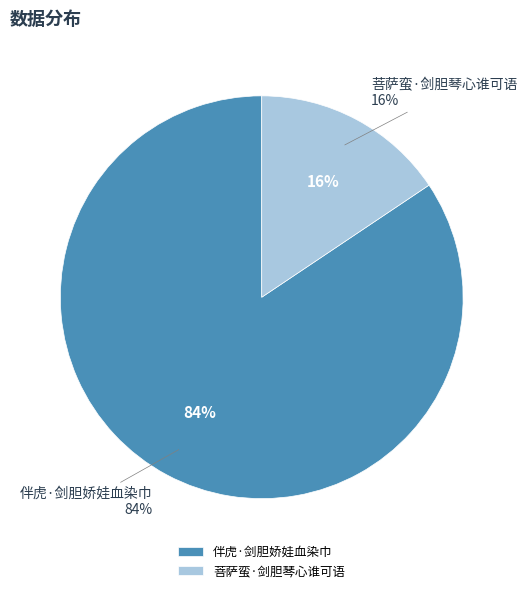

To the nearest percent, what percentage of the pie is 伴虎·剑胆娇娃血染巾?

84%